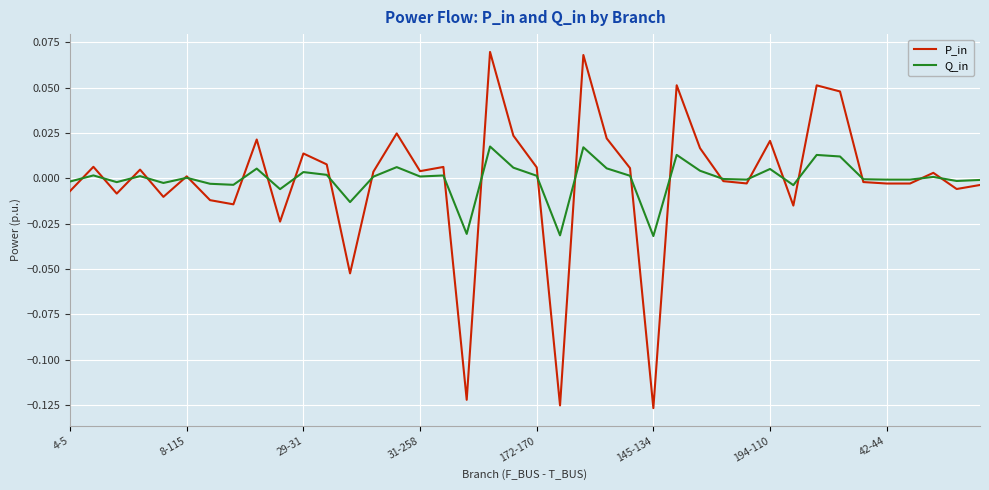

List the series in order of their peak value, highest first.

P_in, Q_in